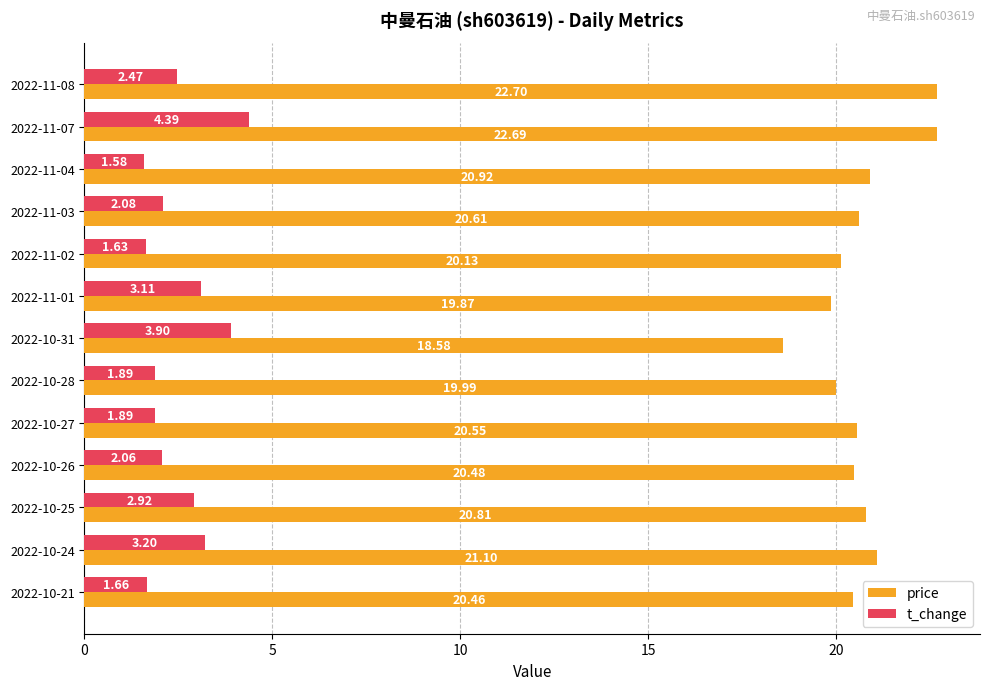

What is the average value of the price series?

20.7